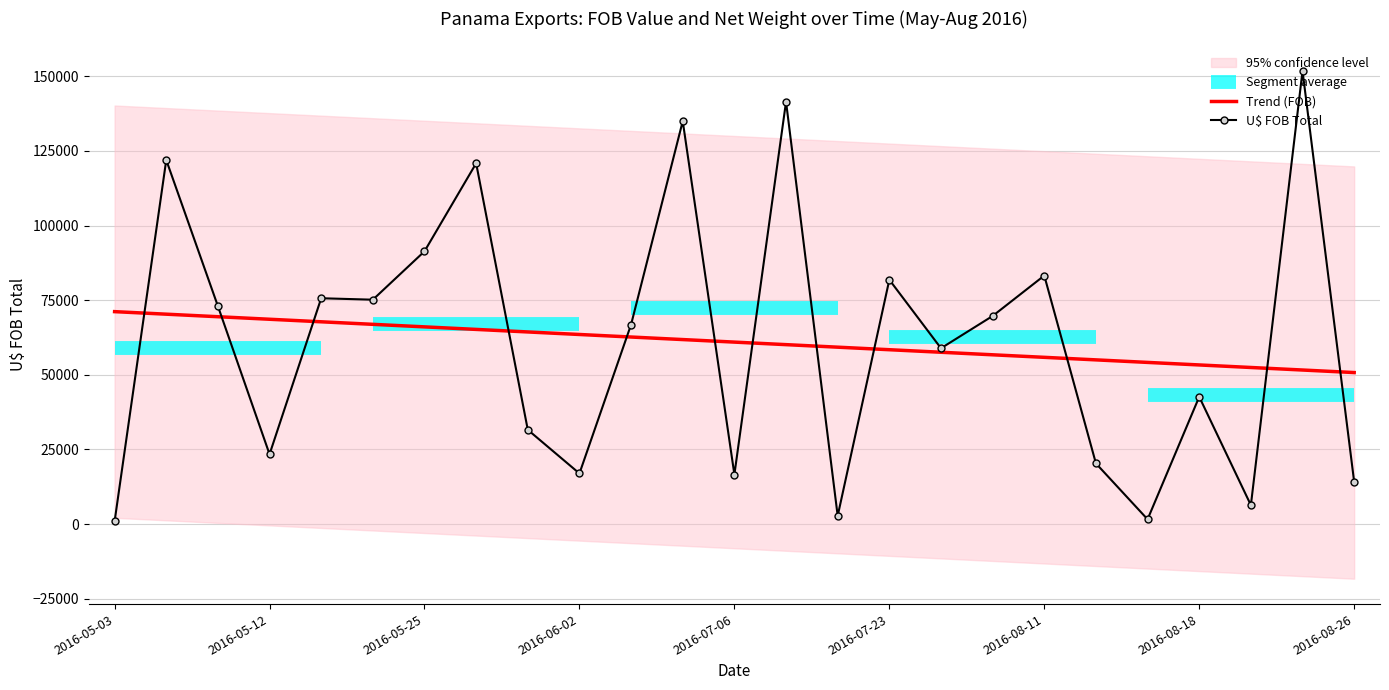

Read the Trend (FOB) value at 2016-05-03.

71167.4